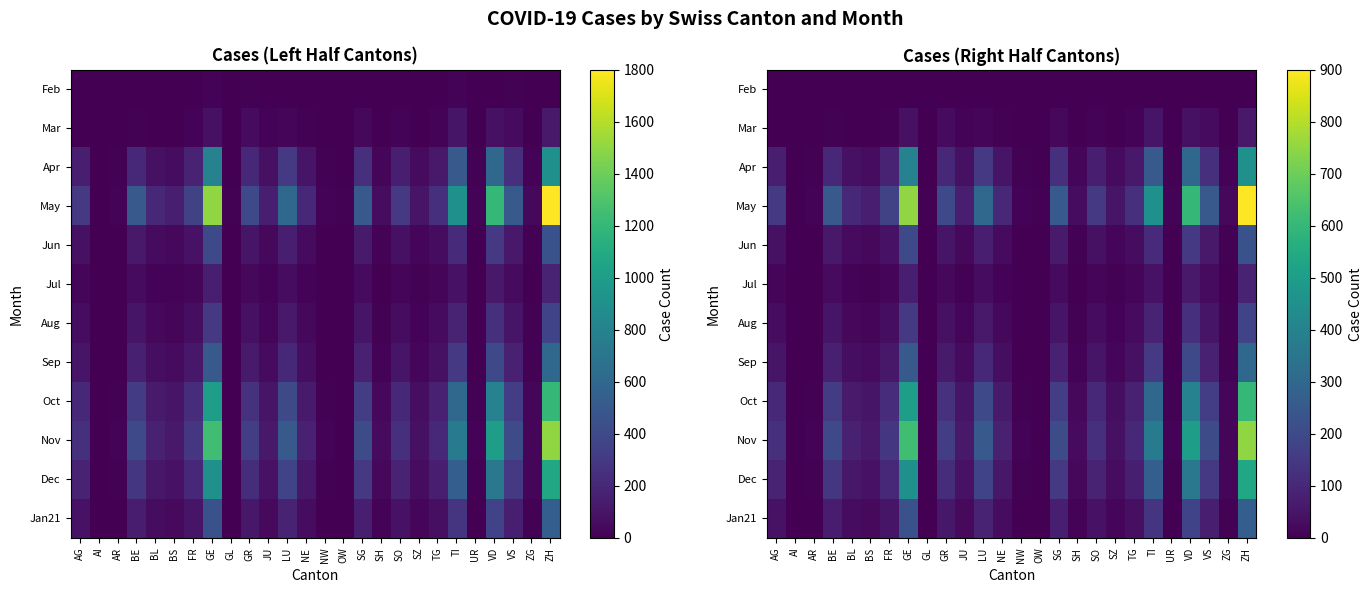

How many distinct data groups are displayed?

12